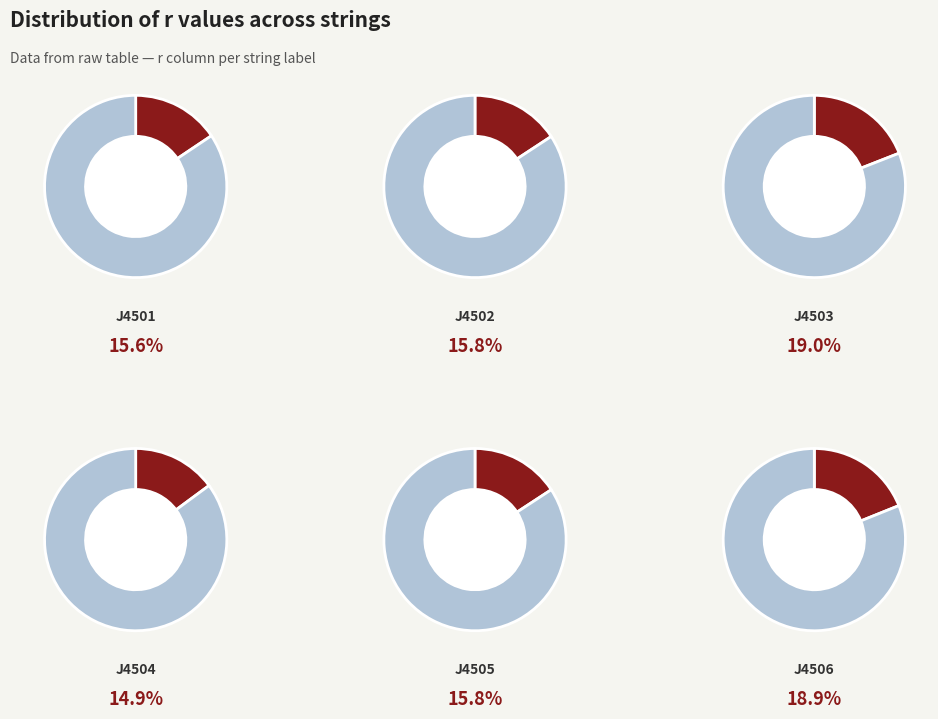

Approximately how many times larger is the value at J4501 compared to J4504?

1.0